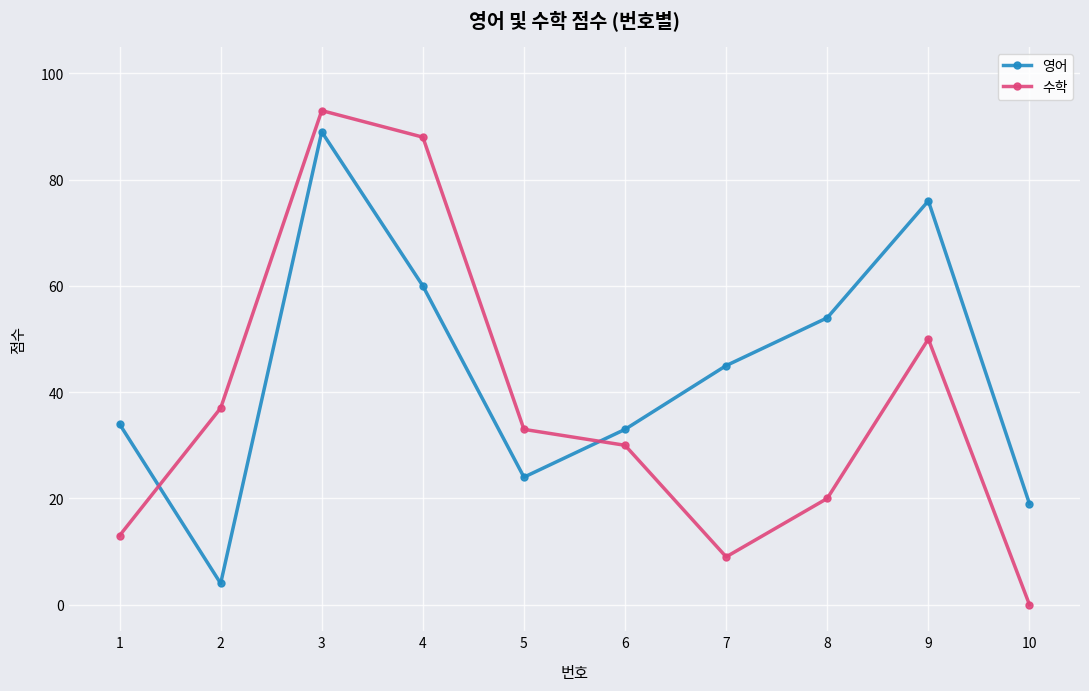

What are all the series names shown in the legend?

영어, 수학